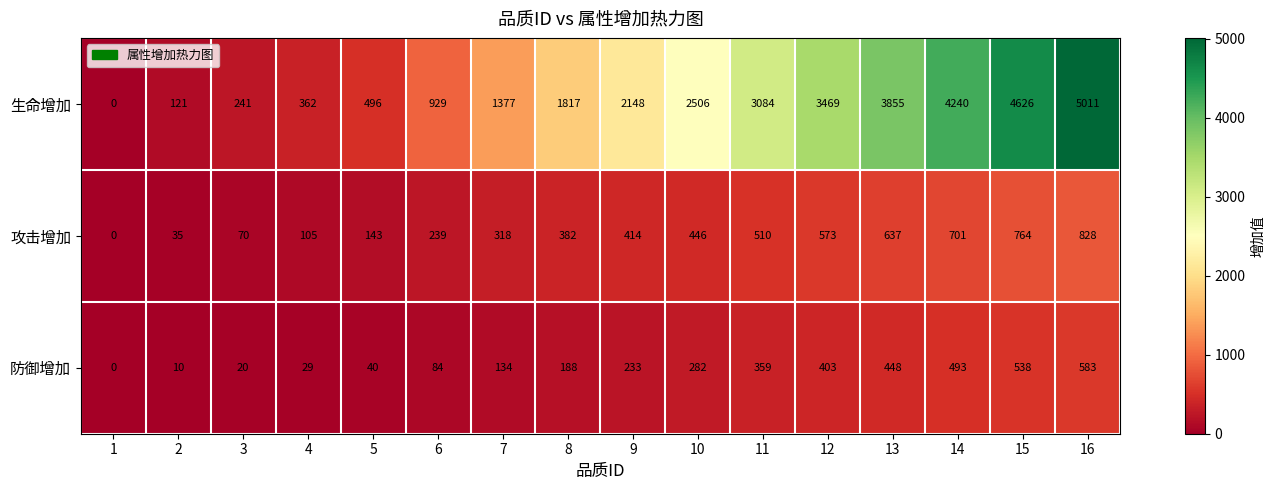

At 16, list the series in order from largest to smallest.

生命增加, 攻击增加, 防御增加